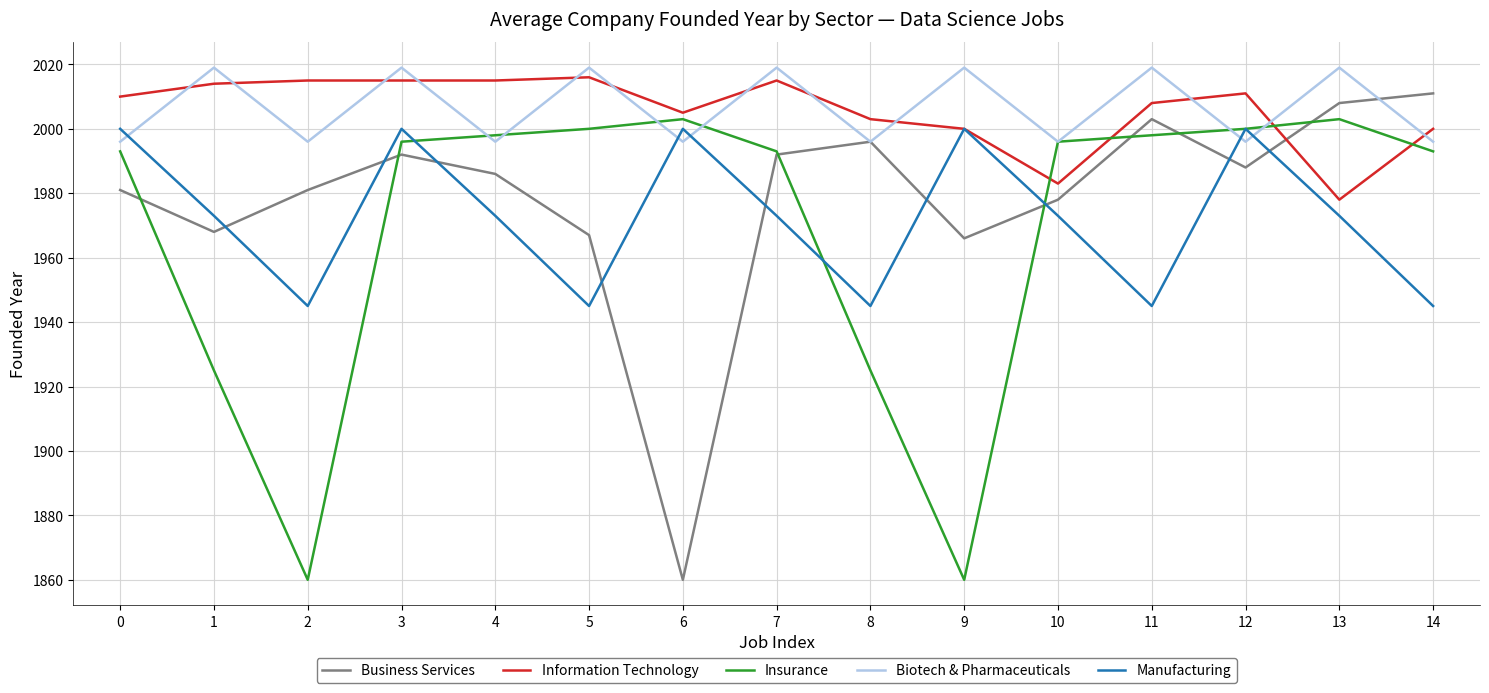

How many series are shown in this chart?

5